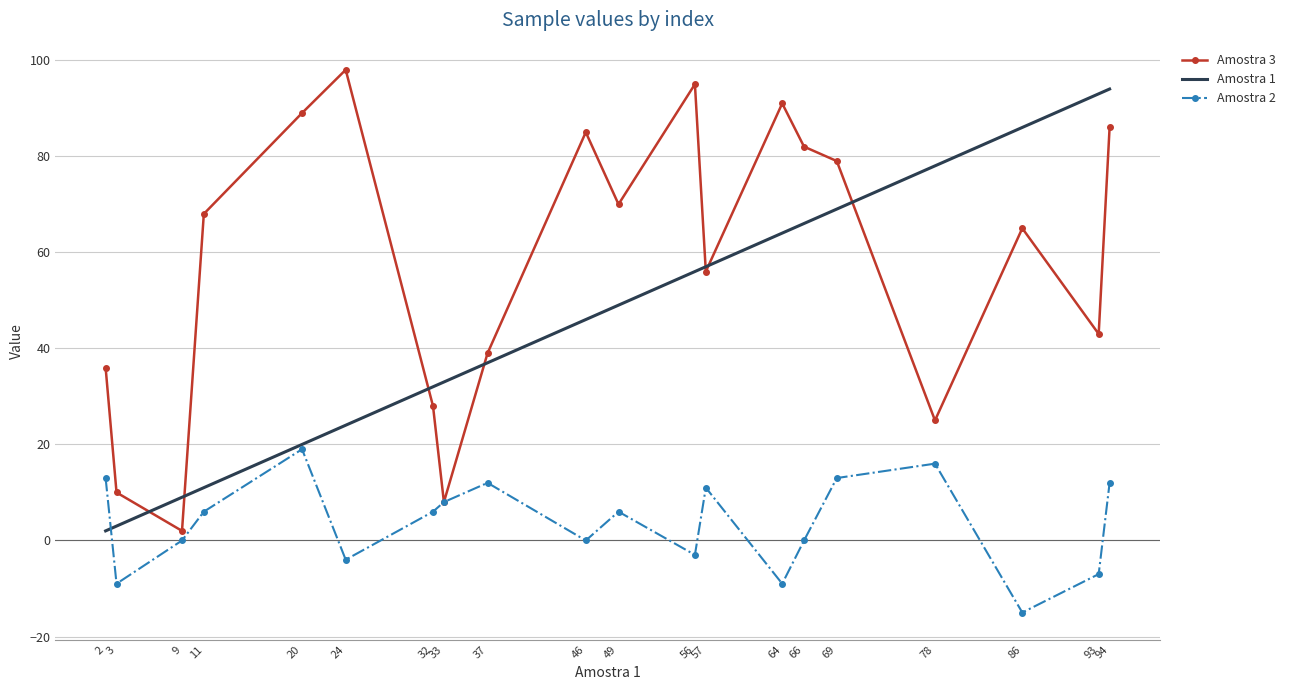

Rank the series by their average value, from lowest to highest.

Amostra 2, Amostra 1, Amostra 3